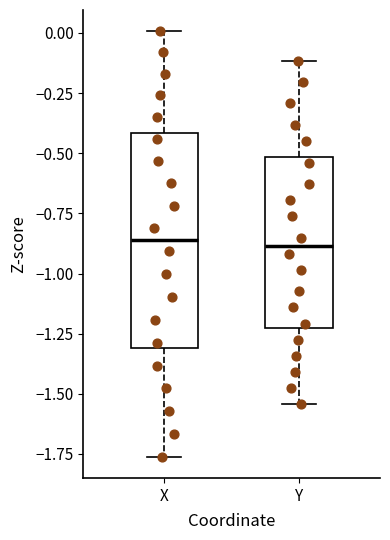

Which box is the tallest, from its lower edge to its upper edge?

X